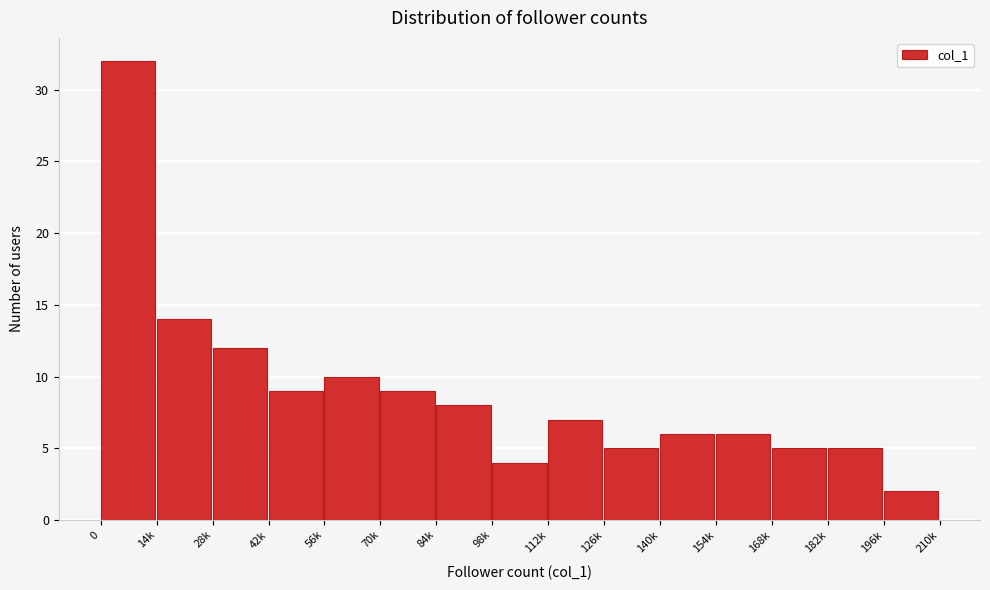

Reading left to right, extract all data points from this chart.

0=32	14k=14	28k=12	42k=9	56k=10	70k=9	84k=8	98k=4	112k=7	126k=5	140k=6	154k=6	168k=5	182k=5	196k=2